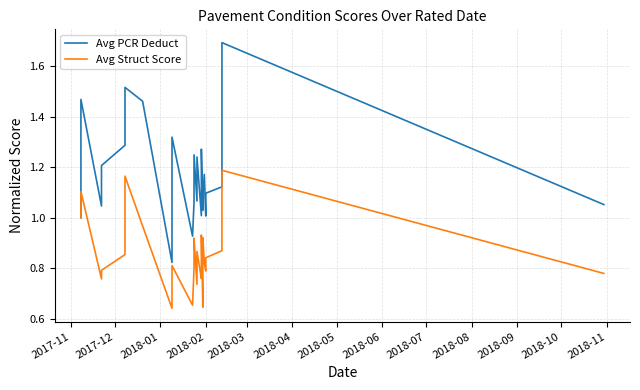

Which series has the largest total across all categories?

Avg PCR Deduct